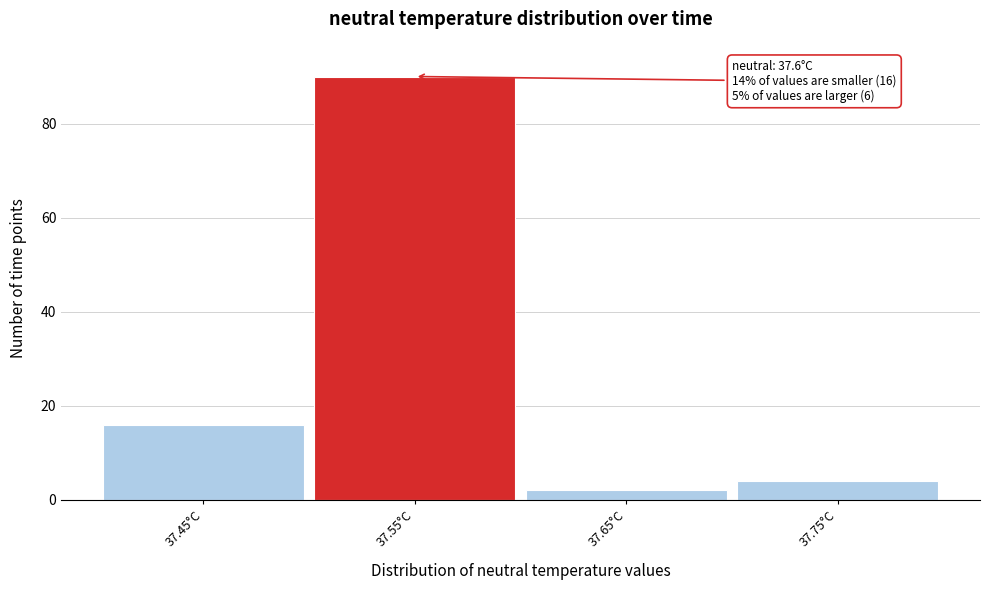

Reading left to right, transcribe all the data shown in this chart.

37.45°C=16	37.55°C=90	37.65°C=2	37.75°C=4